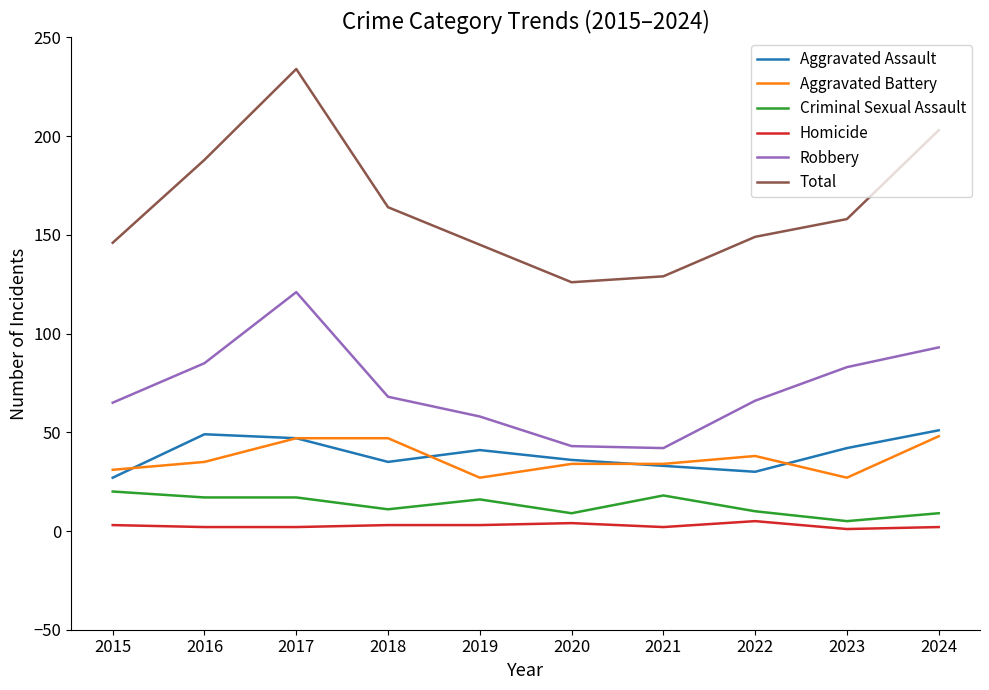

The Aggravated Battery series shows 27 at 2019. True or false?

True